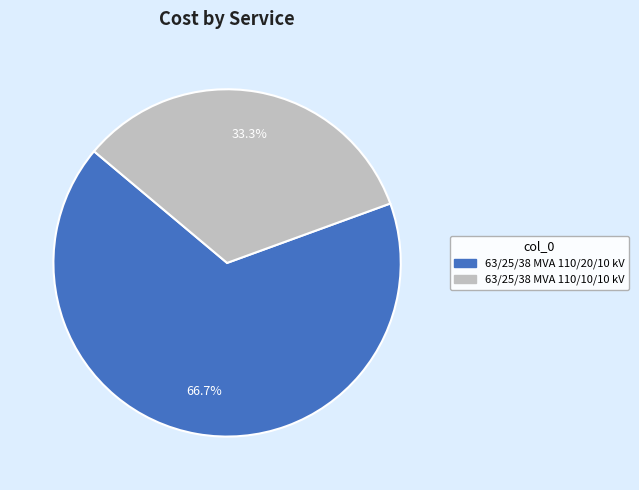

Which slice is the smallest?

63/25/38 MVA 110/10/10 kV